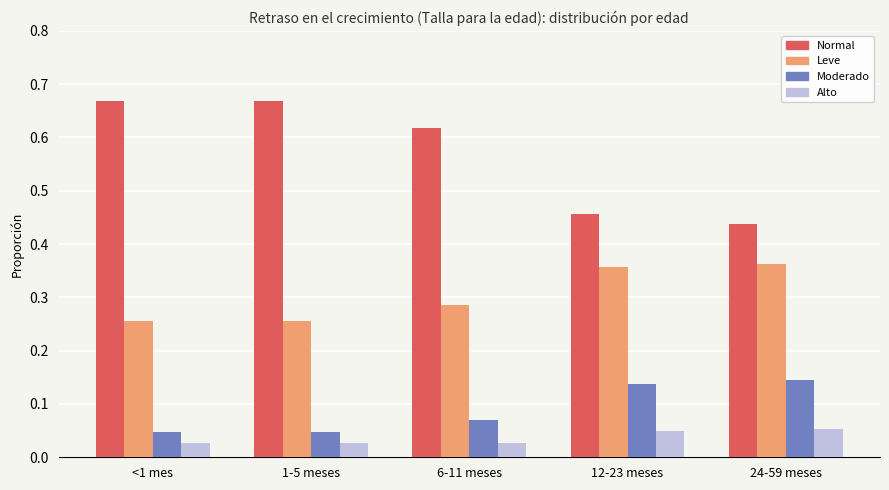

The Moderado series shows 0.2 at 24-59 meses. True or false?

False